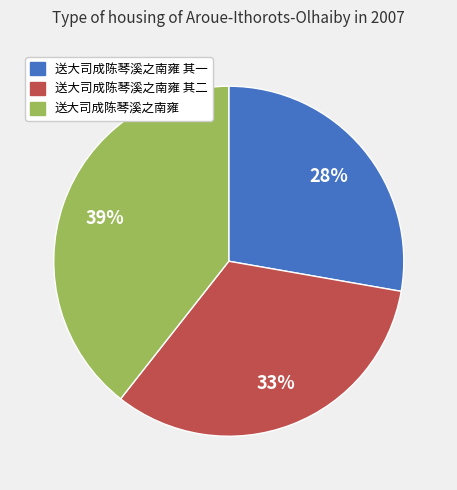

Does any single category account for the majority?

No